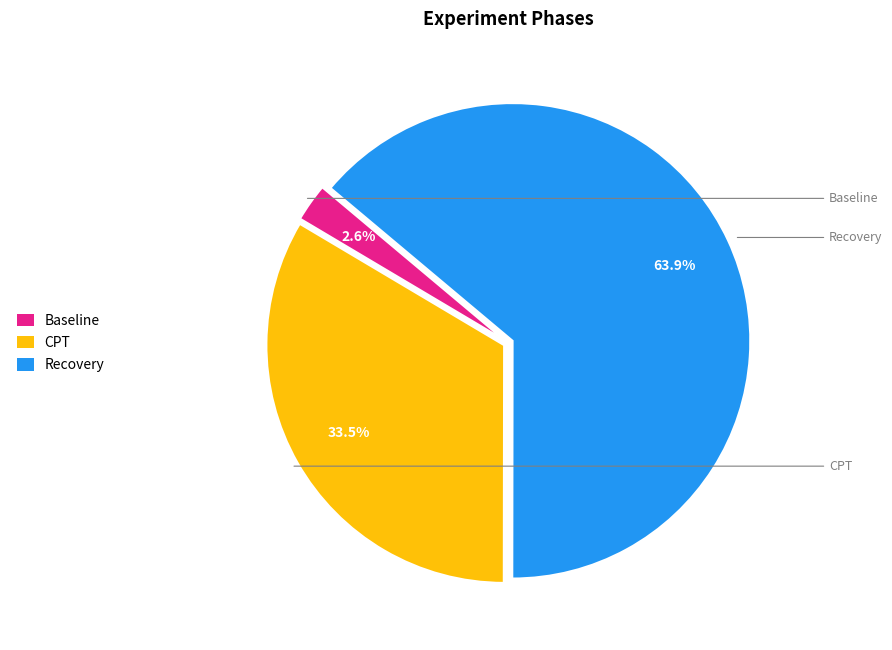

To the nearest percent, what is the difference between the CPT and Baseline slice percentages?

31%